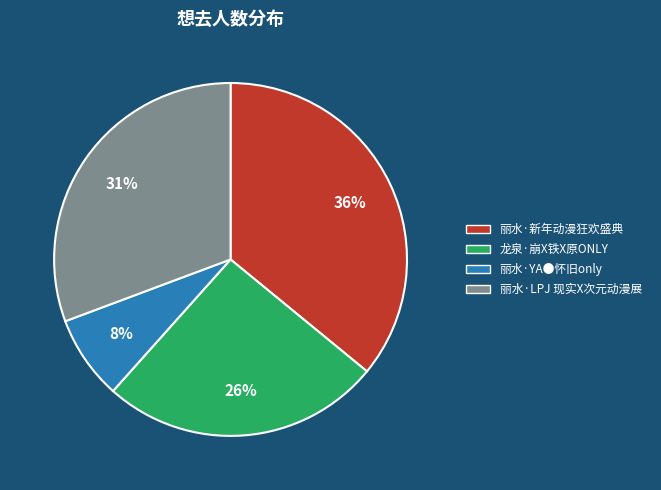

Which category has the smallest portion of the pie?

丽水·YA●怀旧only